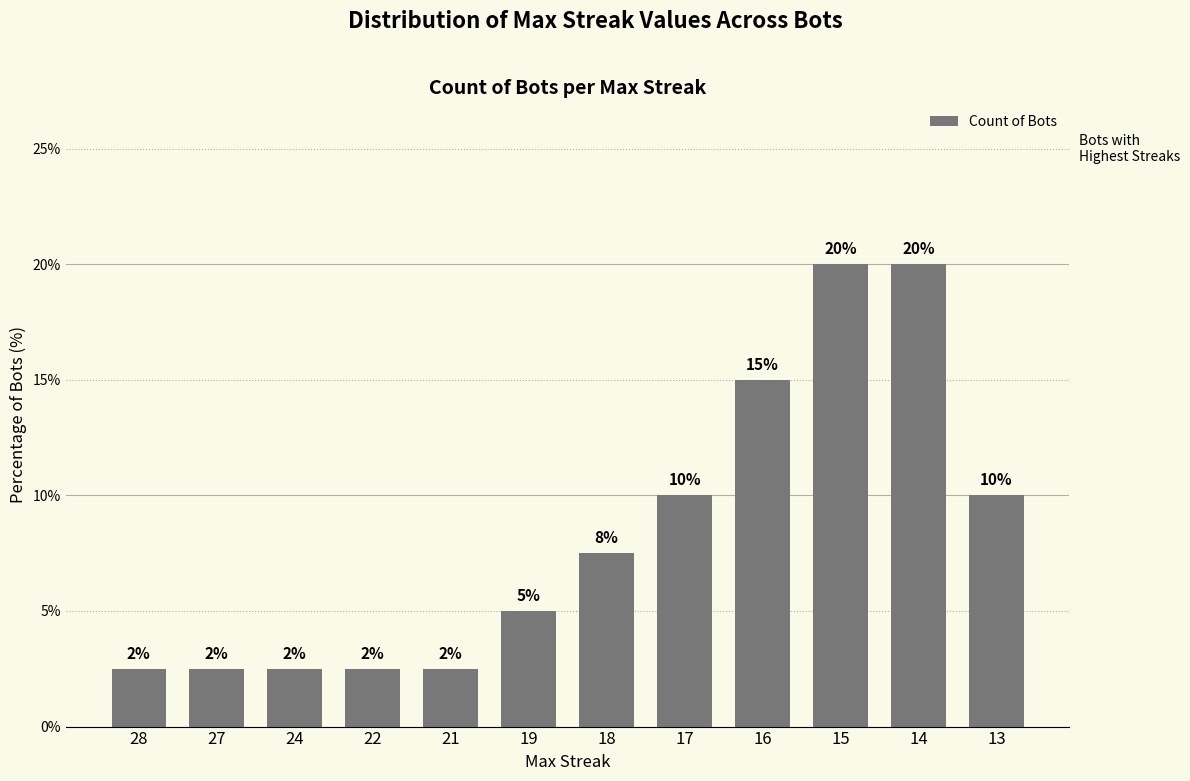

True or false: the data shows 2.5 at 28.

True